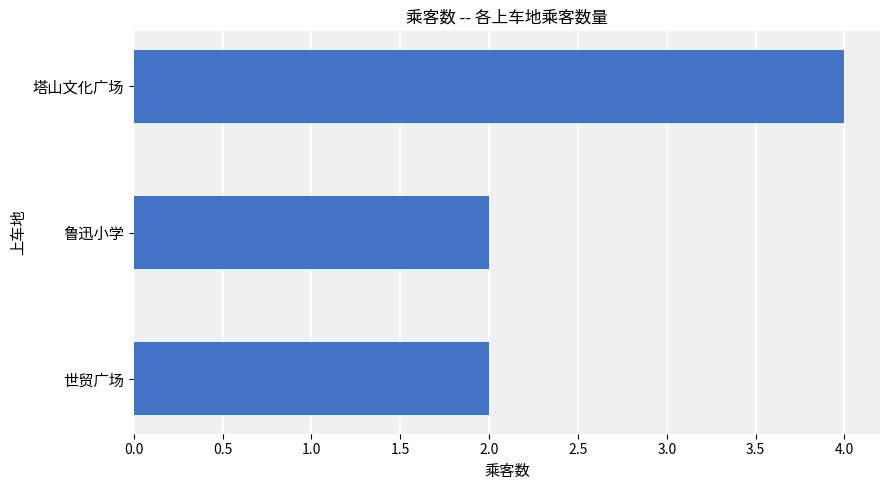

What is the greatest value displayed?

4